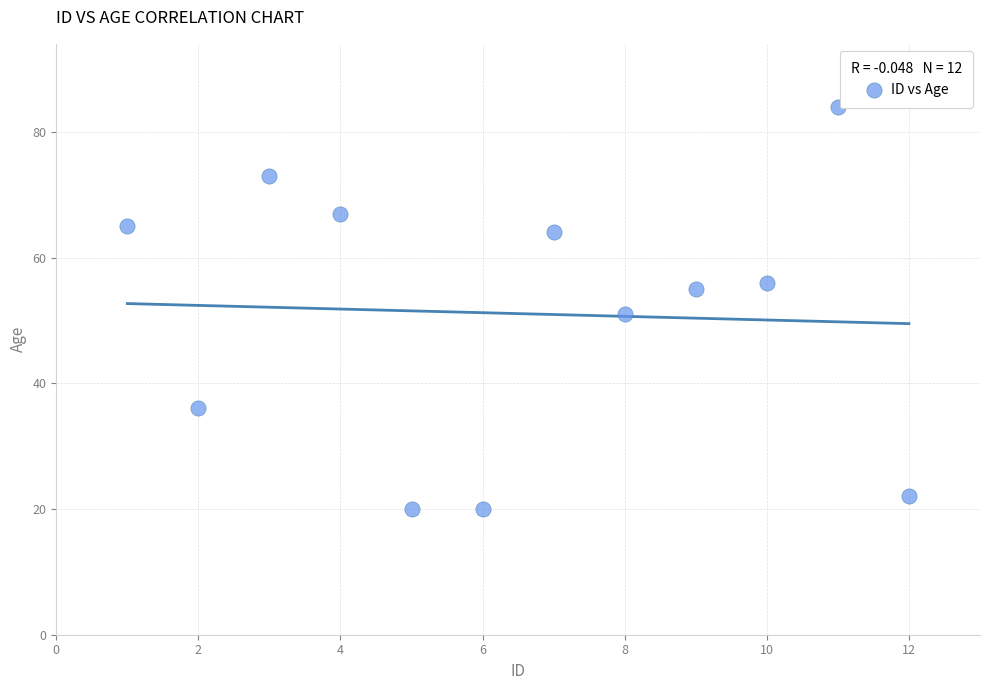

What is the average Y value?

51